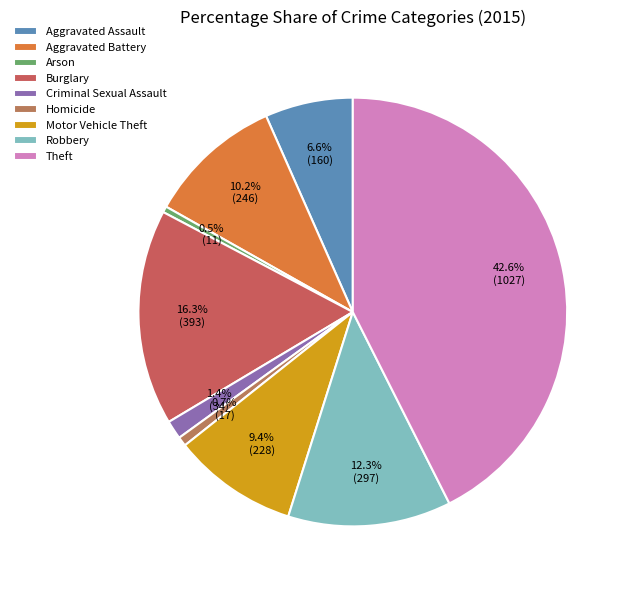

To the nearest percent, what is the difference between the Criminal Sexual Assault and Homicide slice percentages?

1%